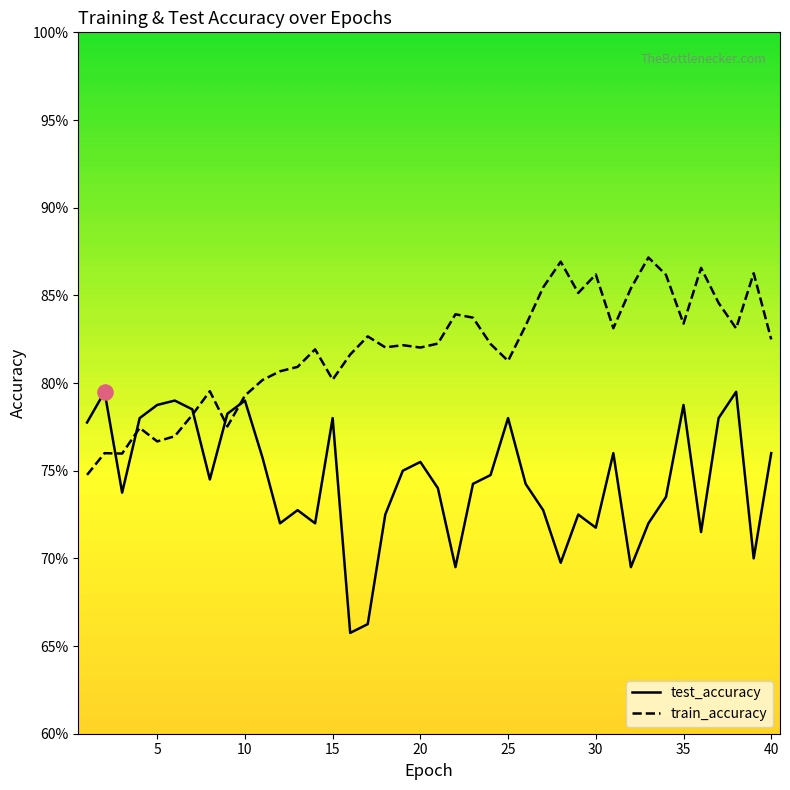

Which series has the largest Y range (max minus min)?

test_accuracy